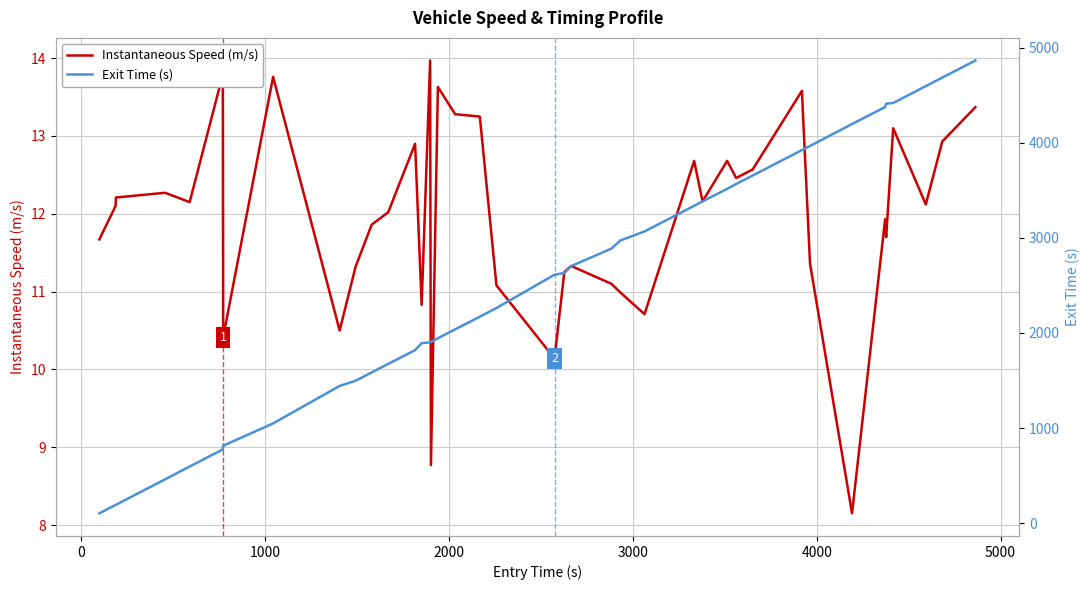

What are all the series names shown in the legend?

Instantaneous Speed (m/s), Exit Time (s)